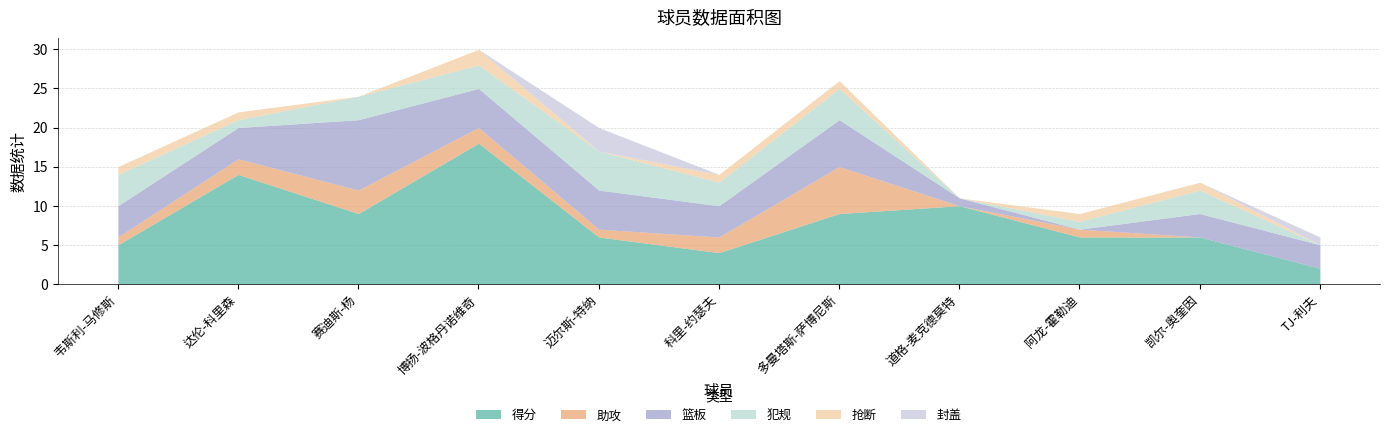

Which series has the largest total across all categories?

得分